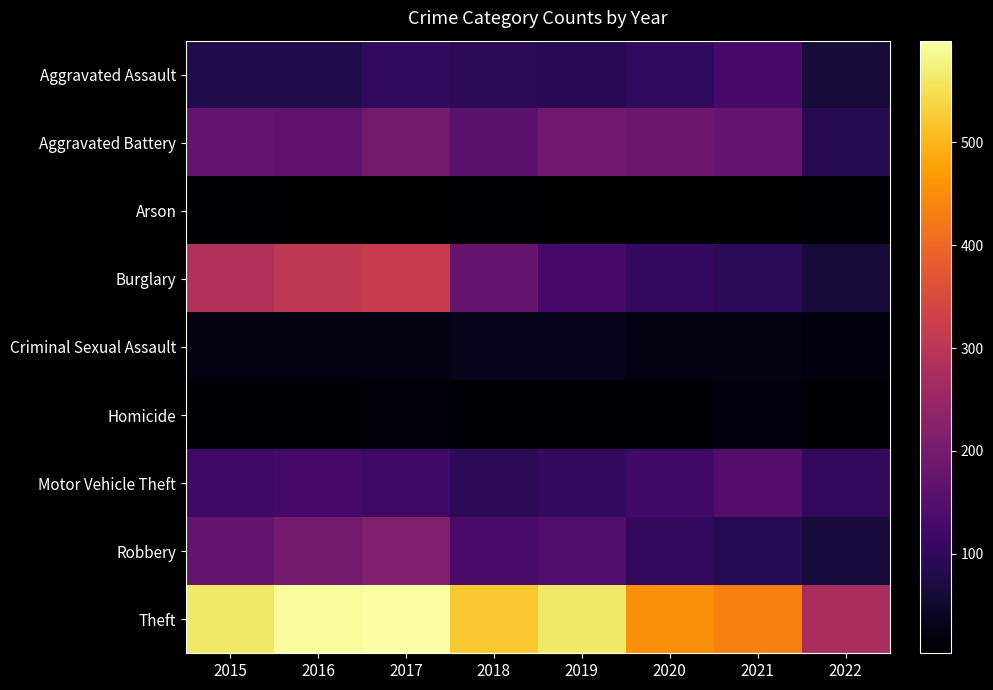

Reading left to right, extract all data points from this chart.

Aggravated Assault: 2015=79	2016=79	2017=99	2018=93	2019=91	2020=99	2021=131	2022=63
Aggravated Battery: 2015=169	2016=164	2017=194	2018=160	2019=193	2020=186	2021=175	2022=86
Arson: 2015=8	2016=3	2017=4	2018=6	2019=4	2020=5	2021=3	2022=8
Burglary: 2015=286	2016=307	2017=318	2018=176	2019=127	2020=104	2021=92	2022=63
Criminal Sexual Assault: 2015=21	2016=20	2017=23	2018=33	2019=31	2020=24	2021=26	2022=18
Homicide: 2015=7	2016=10	2017=13	2018=12	2019=8	2020=9	2021=19	2022=6
Motor Vehicle Theft: 2015=121	2016=128	2017=122	2018=96	2019=107	2020=123	2021=149	2022=102
Robbery: 2015=172	2016=196	2017=213	2018=132	2019=143	2020=101	2021=88	2022=65
Theft: 2015=561	2016=594	2017=599	2018=521	2019=563	2020=453	2021=435	2022=274